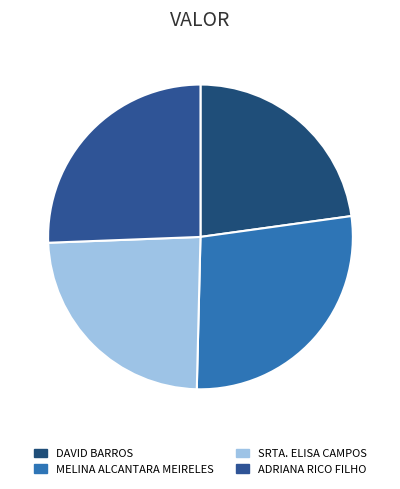

How many segments does this pie chart have?

4